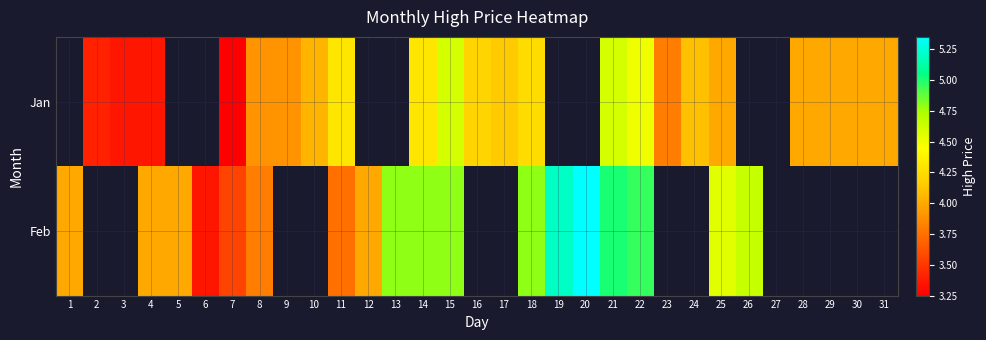

List the series in order of their peak value, lowest first.

Jan, Feb